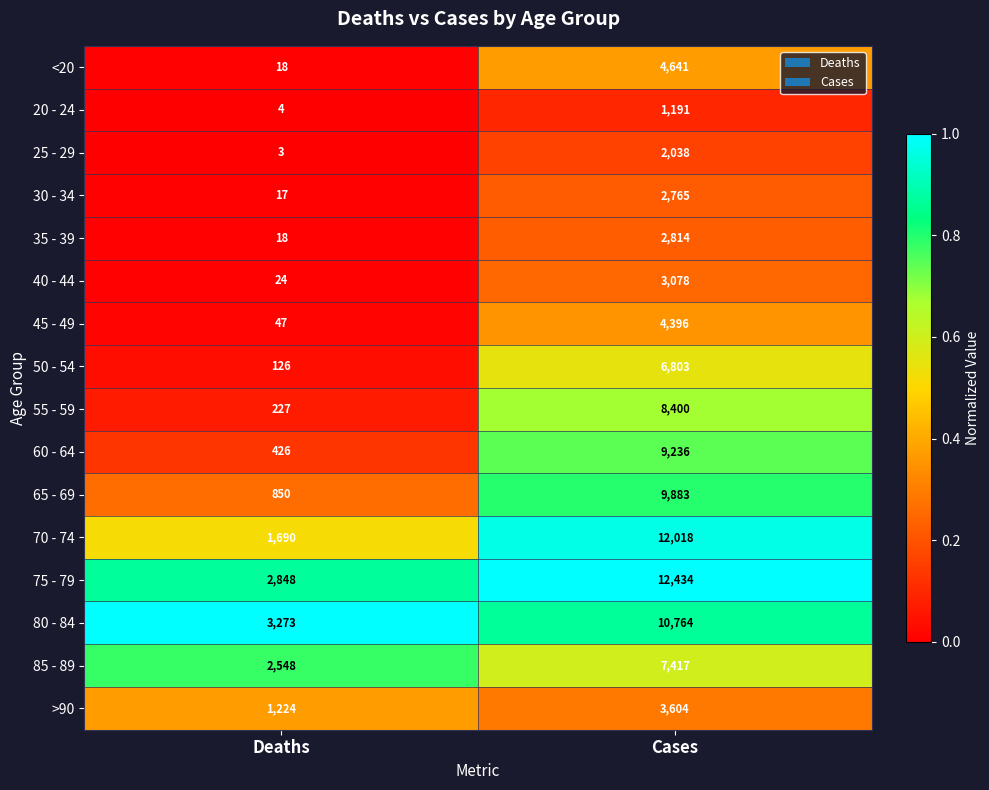

What is the spread (max minus min) of values at Cases?

11243